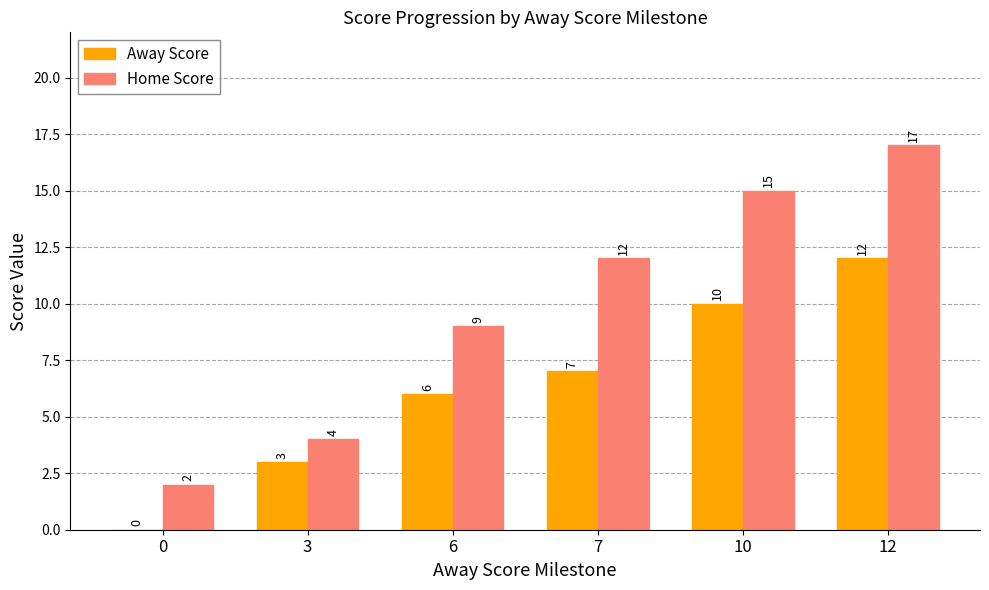

How many data points does each series have?

6